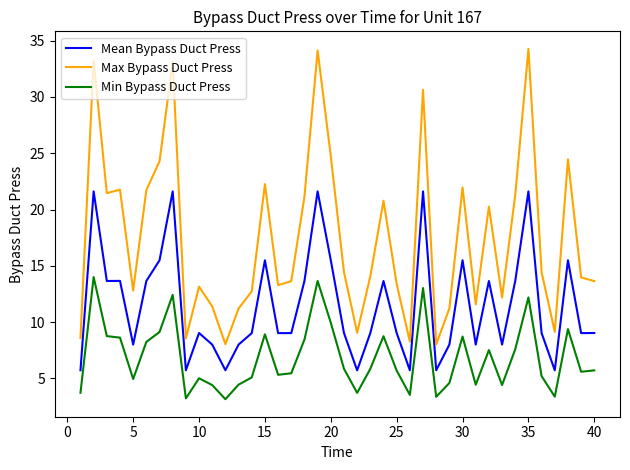

List the series in order of their overall mean, highest first.

Max Bypass Duct Press, Mean Bypass Duct Press, Min Bypass Duct Press